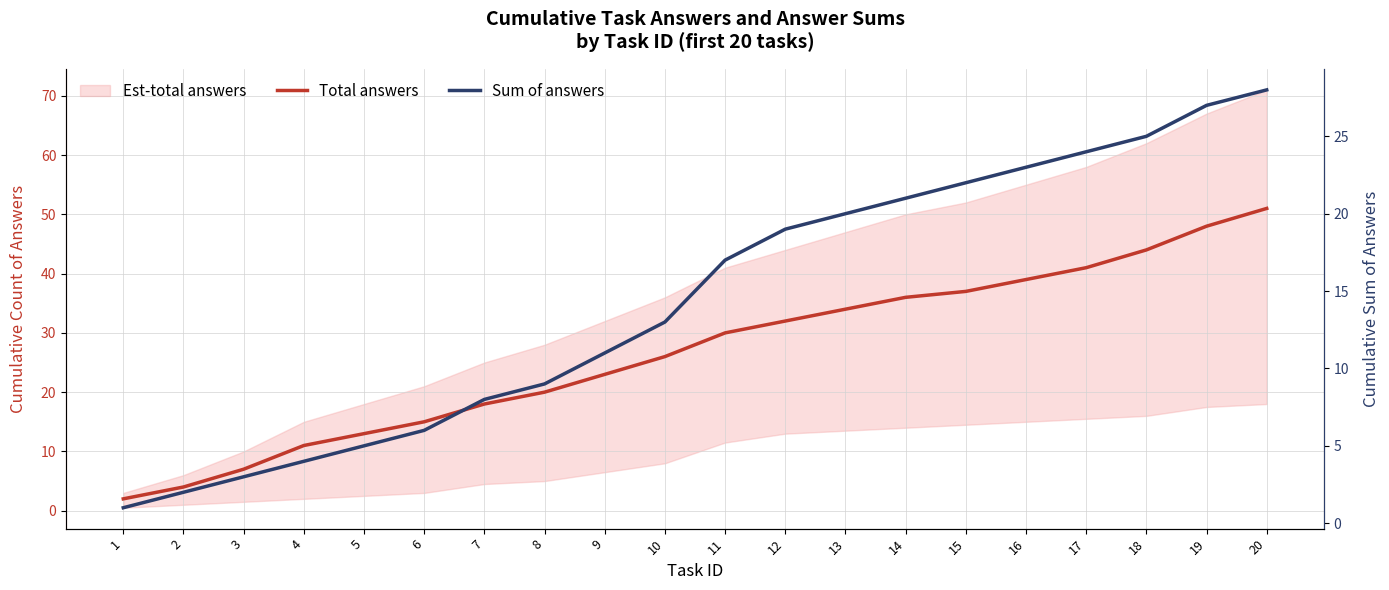

Which series has the largest total across all categories?

Total answers